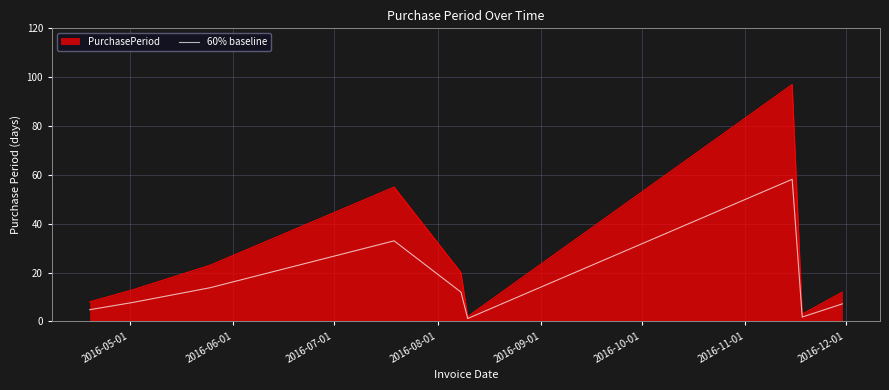

What is the greatest value displayed?

97.0